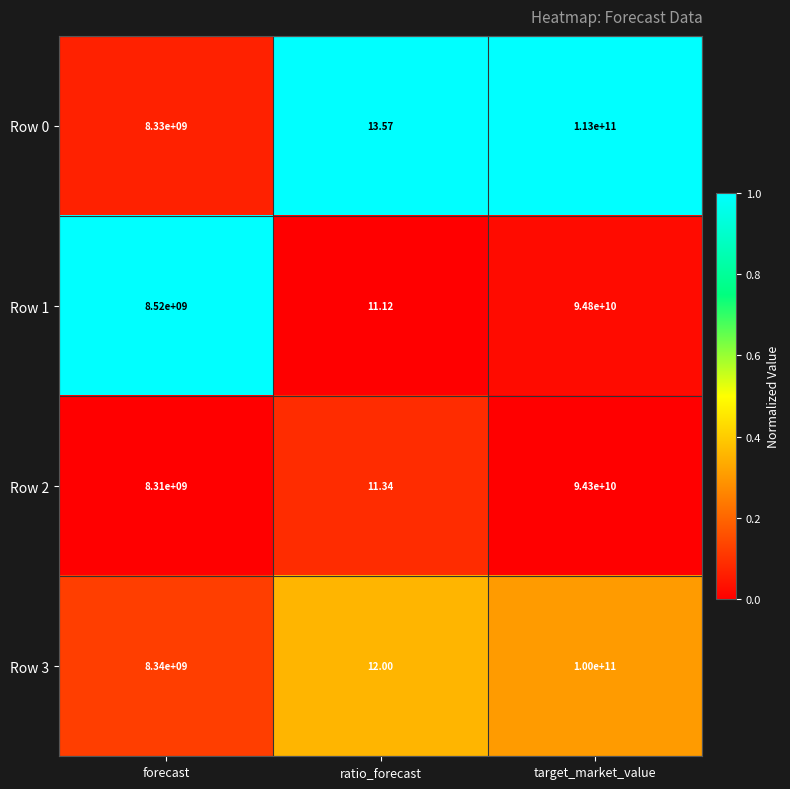

Which category has the highest value in the Row 2 series?

target_market_value